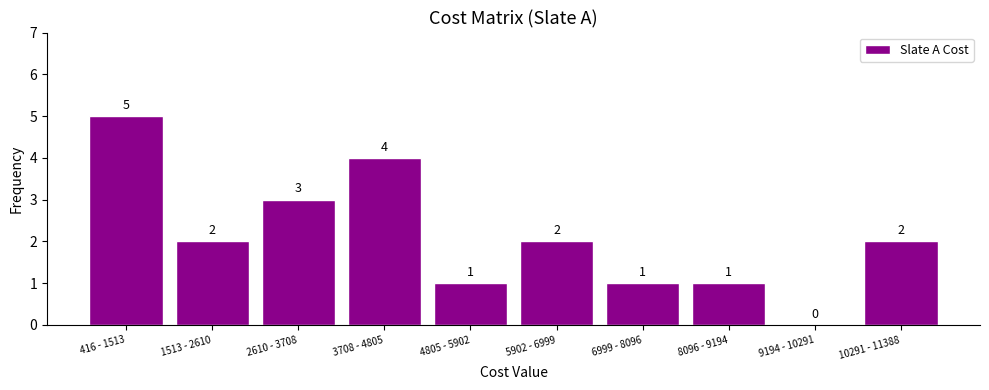

Reading left to right, what are all the values shown in this chart?

416 - 1513=5	1513 - 2610=2	2610 - 3708=3	3708 - 4805=4	4805 - 5902=1	5902 - 6999=2	6999 - 8096=1	8096 - 9194=1	9194 - 10291=0	10291 - 11388=2